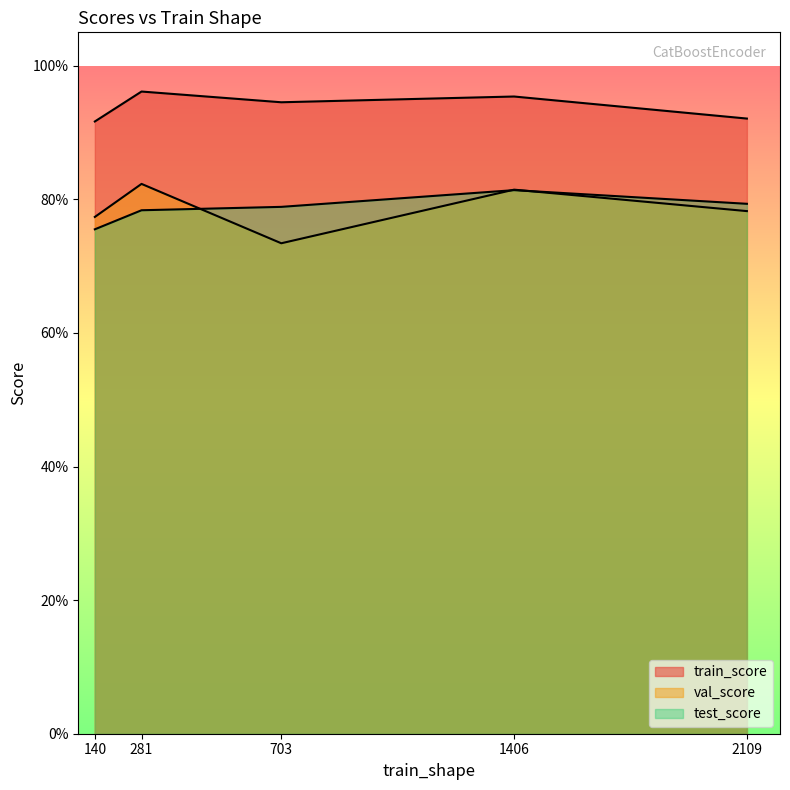

Which series ends up on top after the final intersection of val_score and test_score?

test_score